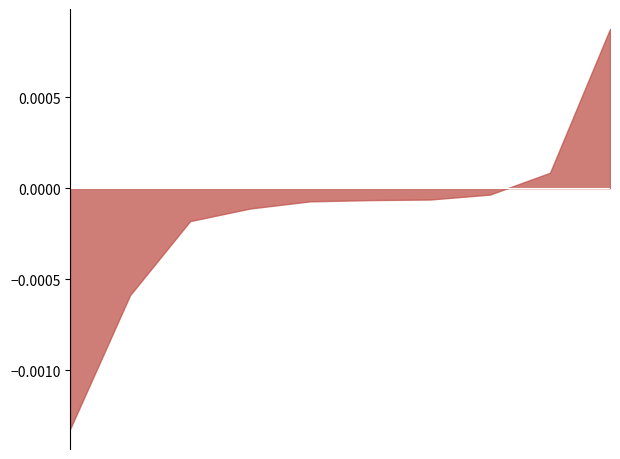

Which series has the largest total across all categories?

Arriving